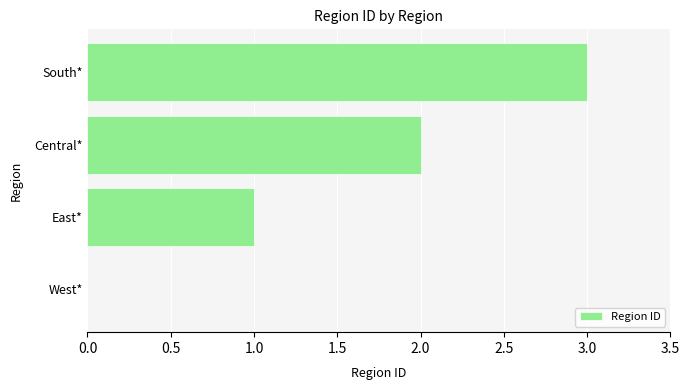

What is the greatest value displayed?

3